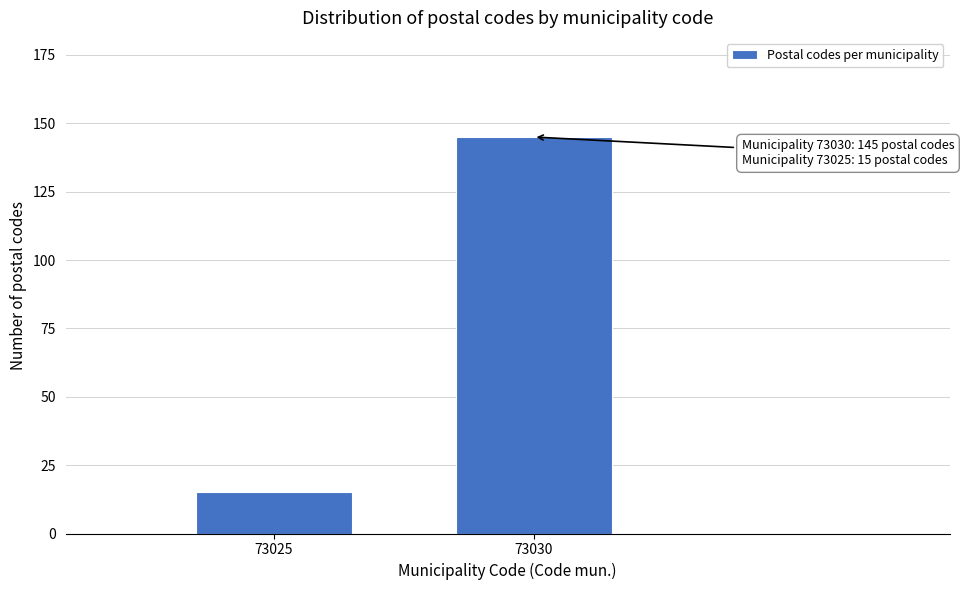

Reading left to right, extract all data points from this chart.

73025=15	73030=145